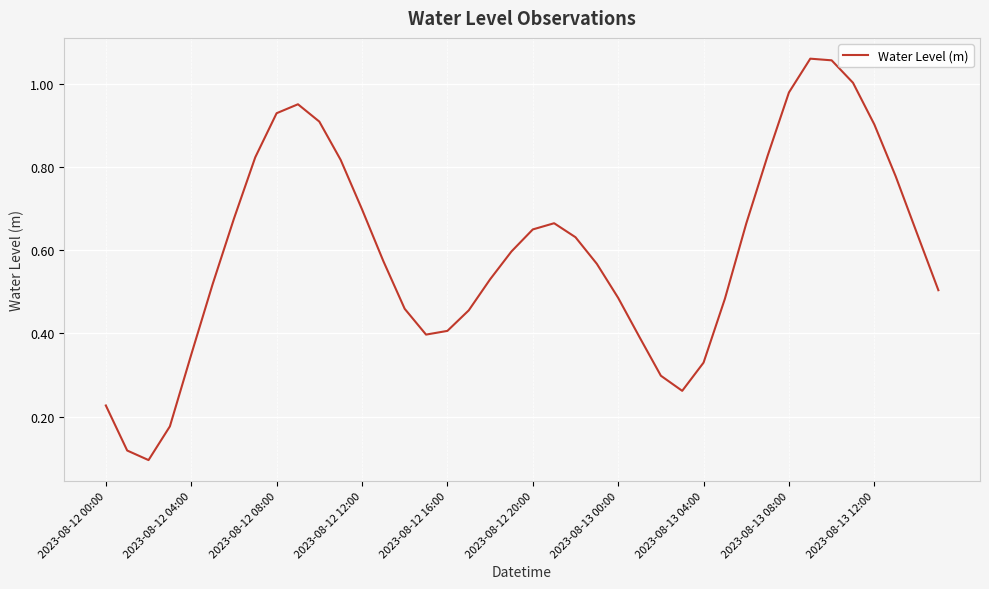

How many interior local peaks (higher than both neighbors) does the data have?

3